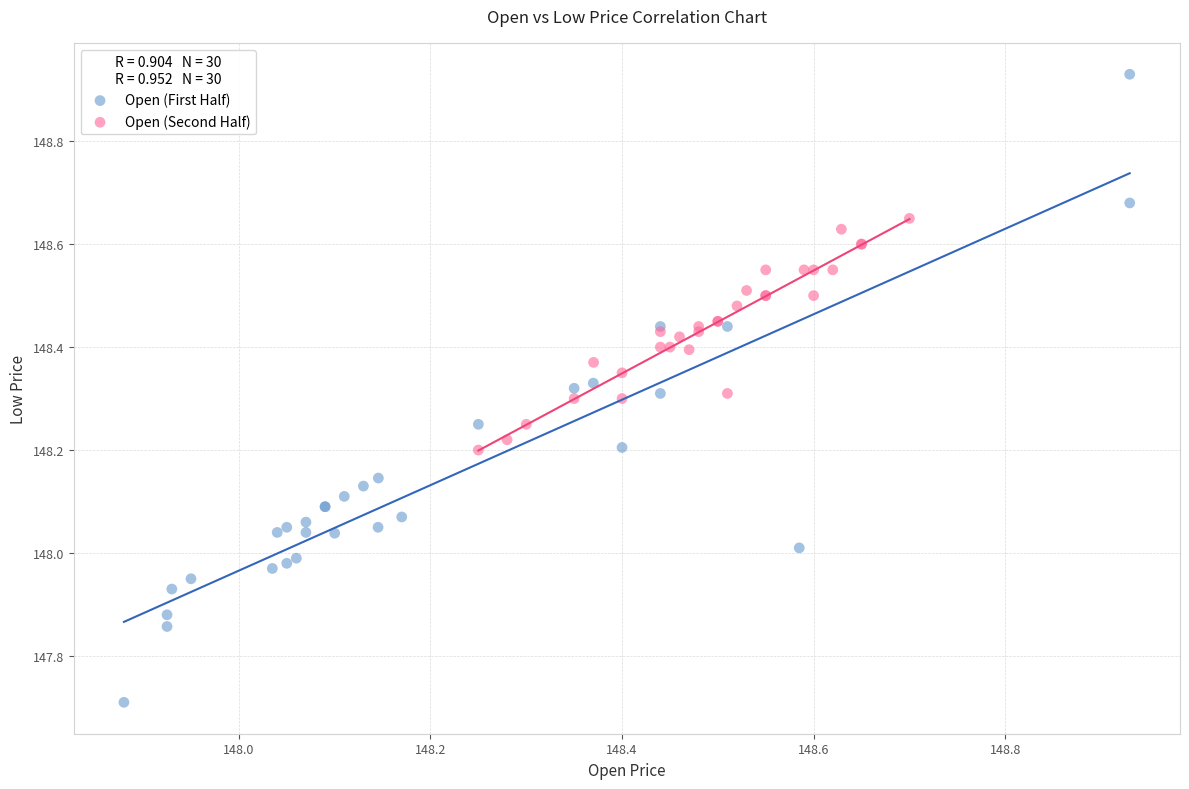

Which series reaches the minimum Y coordinate?

Open (First Half)